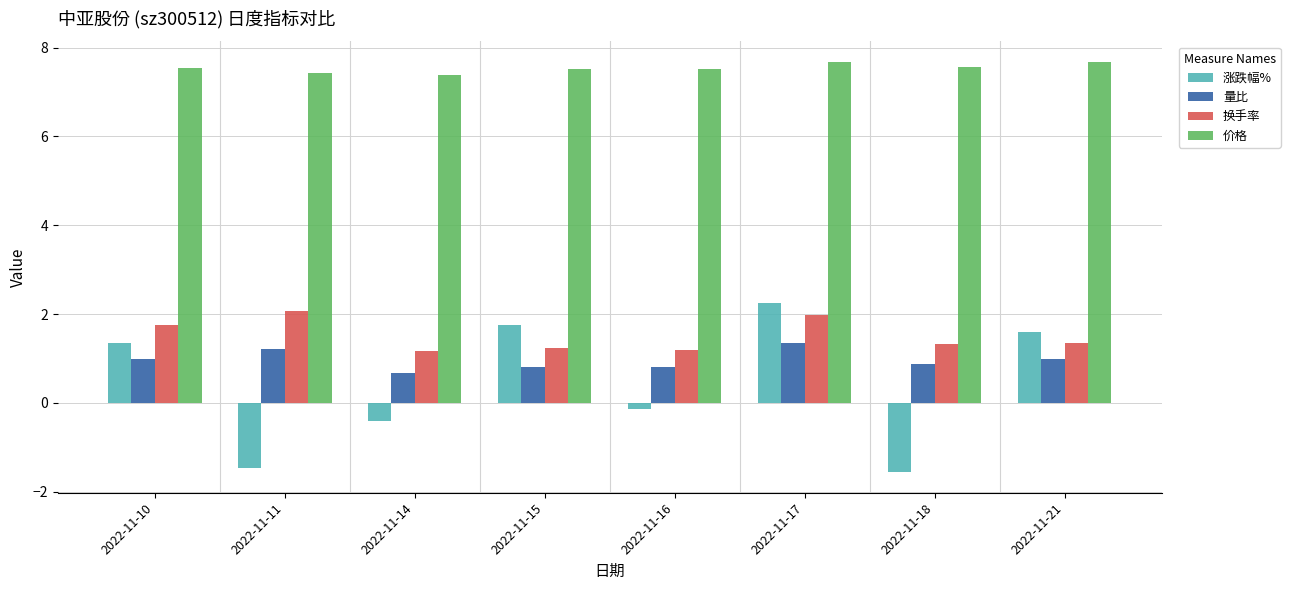

True or false: 价格 has a value of 11.2 at 2022-11-10.

False